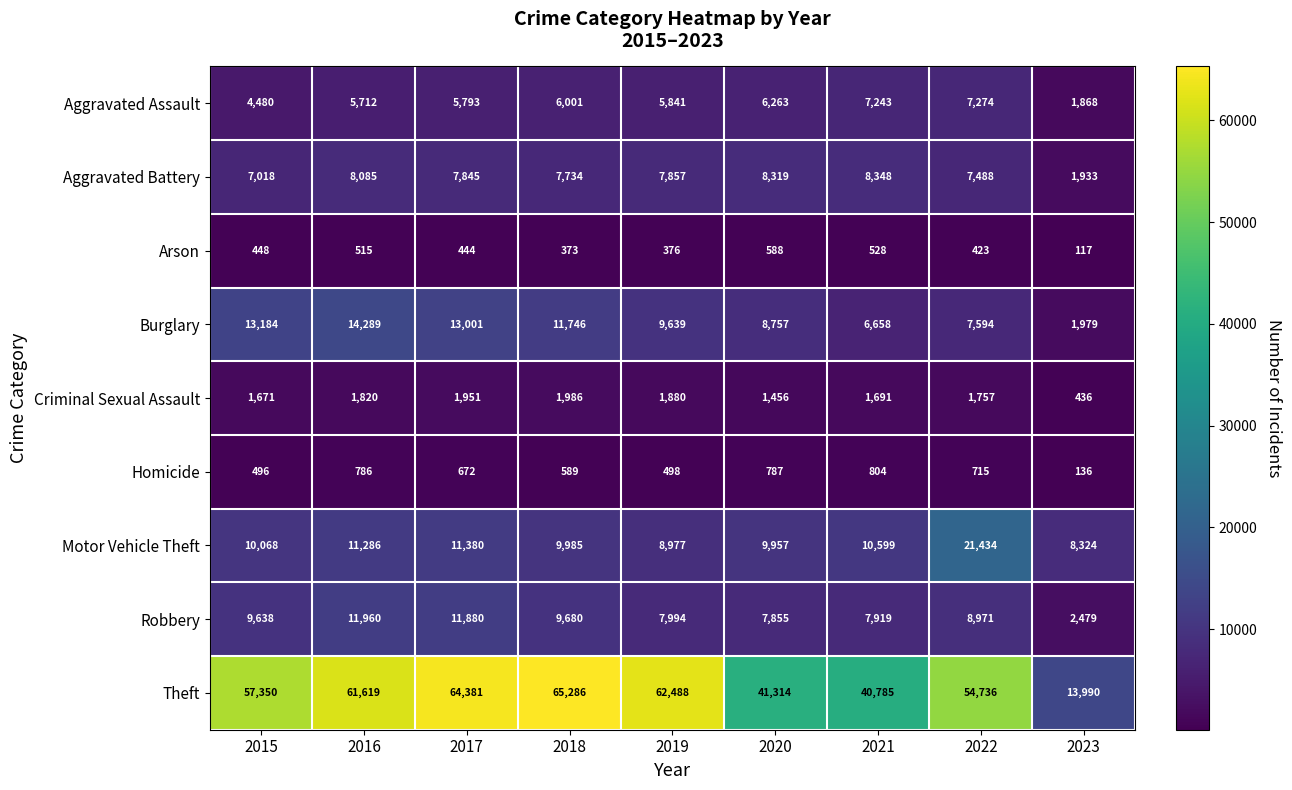

What is the average value of the Motor Vehicle Theft series?

11334